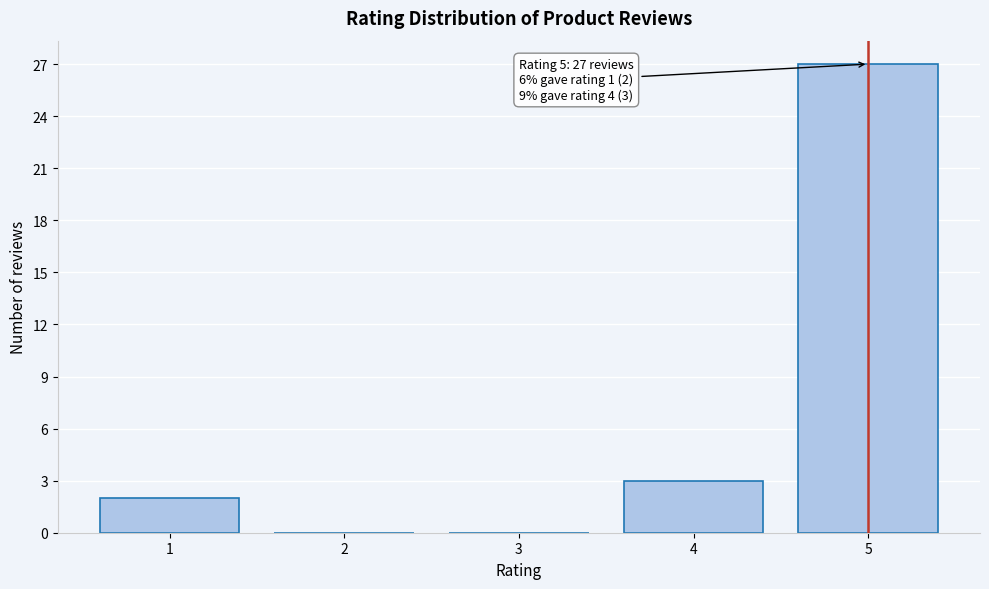

Reading left to right, extract all data points from this chart.

1=2	2=0	3=0	4=3	5=27